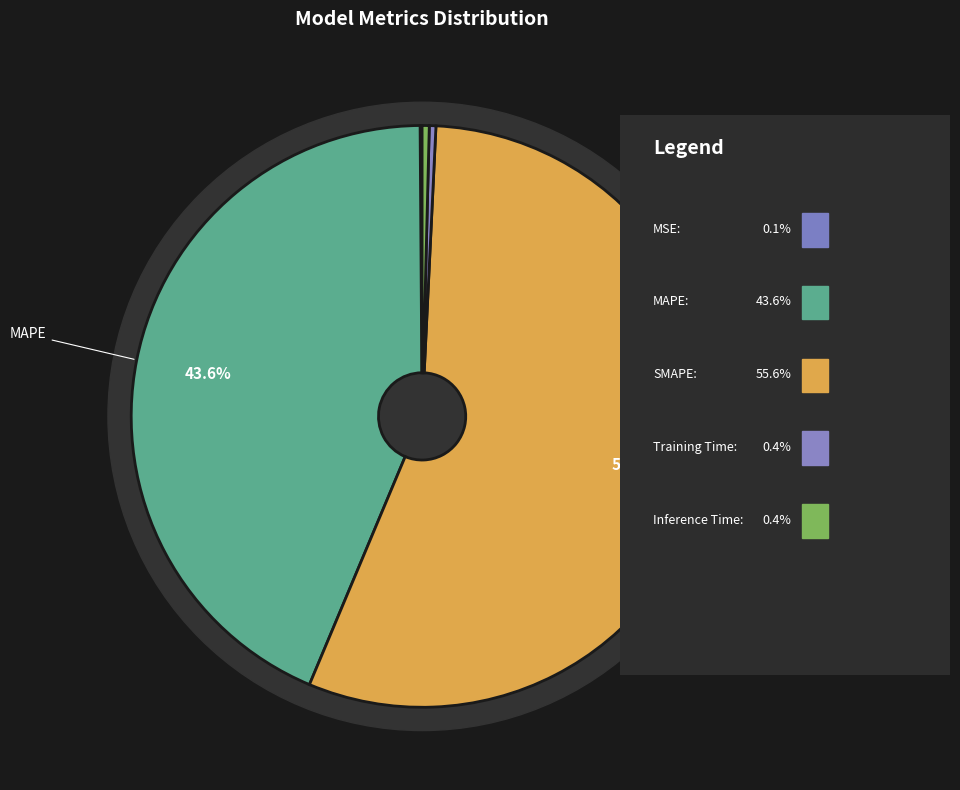

Which category has the smallest portion of the pie?

MSE